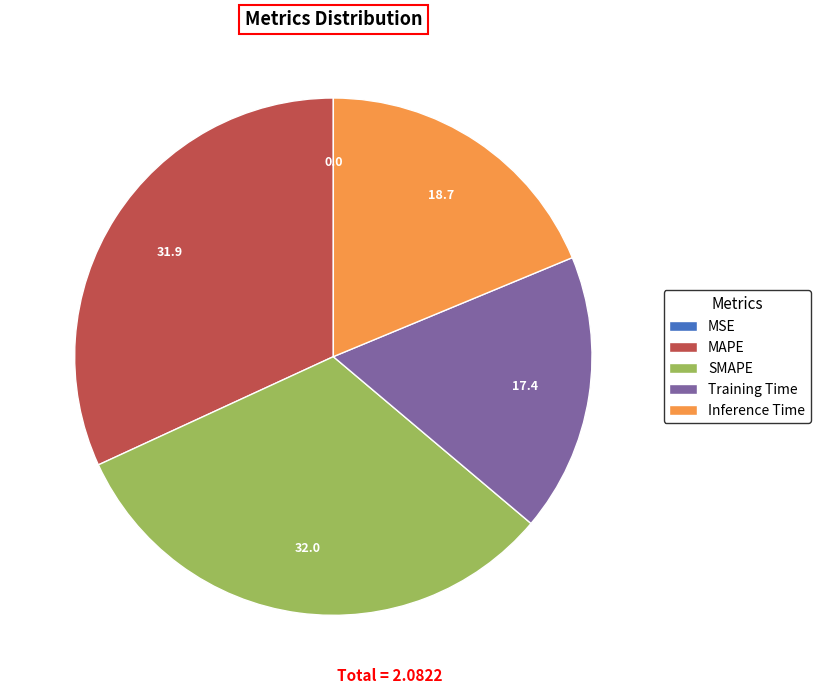

True or false: Training Time accounts for 17% of the total.

True